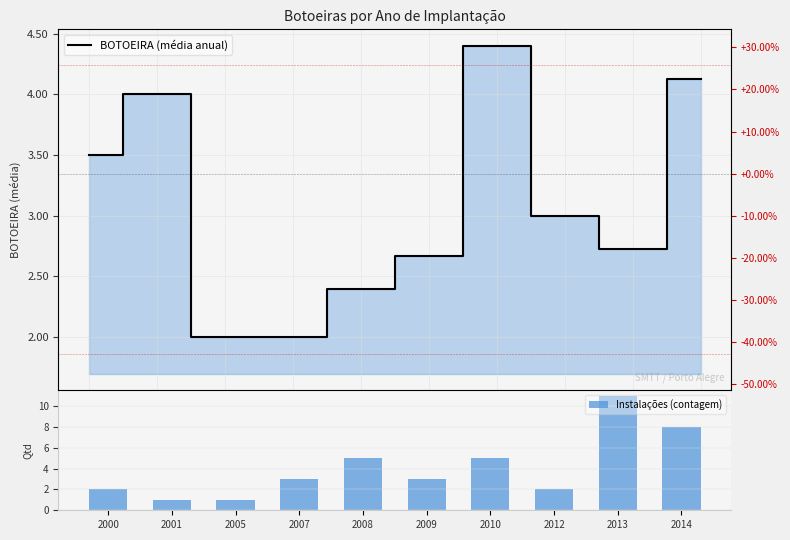

Reading left to right, what are all the values shown in this chart?

BOTOEIRA (média anual): 2000=3.5	2001=4.0	2005=2.0	2007=2.0	2008=2.4	2009=2.7	2010=4.4	2012=3.0	2013=2.7	2014=4.1
Instalações (contagem): 2000=2.0	2001=1.0	2005=1.0	2007=3.0	2008=5.0	2009=3.0	2010=5.0	2012=2.0	2013=11.0	2014=8.0